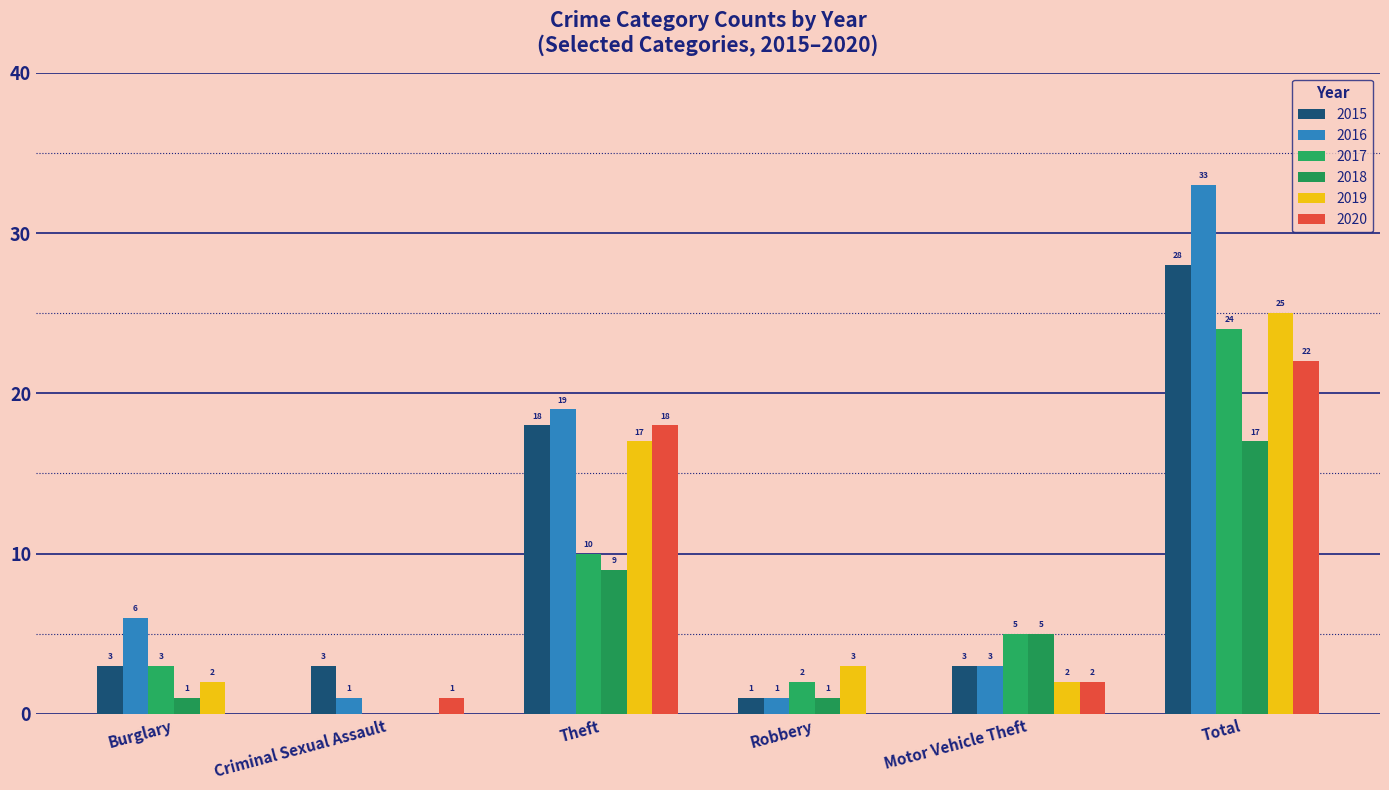

Which has a higher value, Burglary or Theft?

Theft